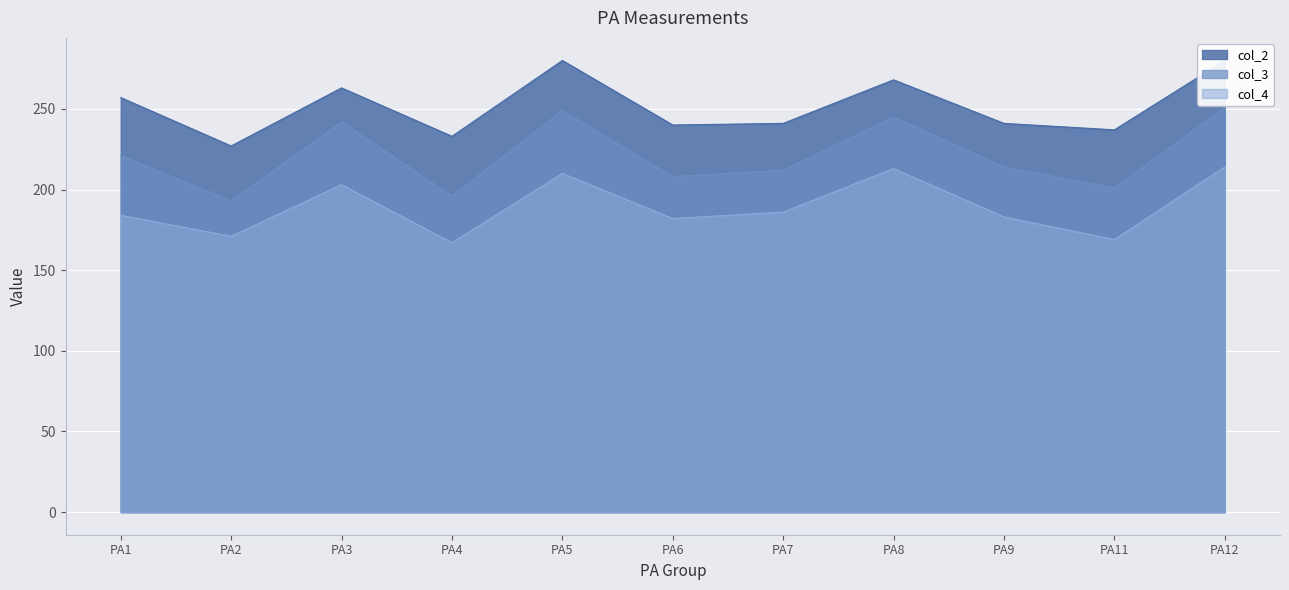

What is the difference between the second highest and second lowest values in the col_3 series?

53